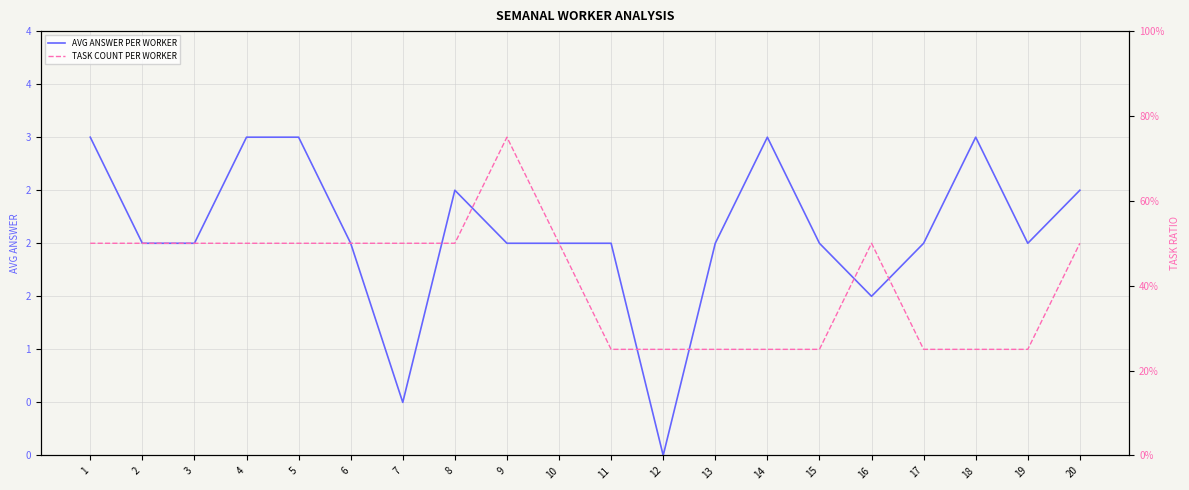

At which category is the sum across all series the highest?

1